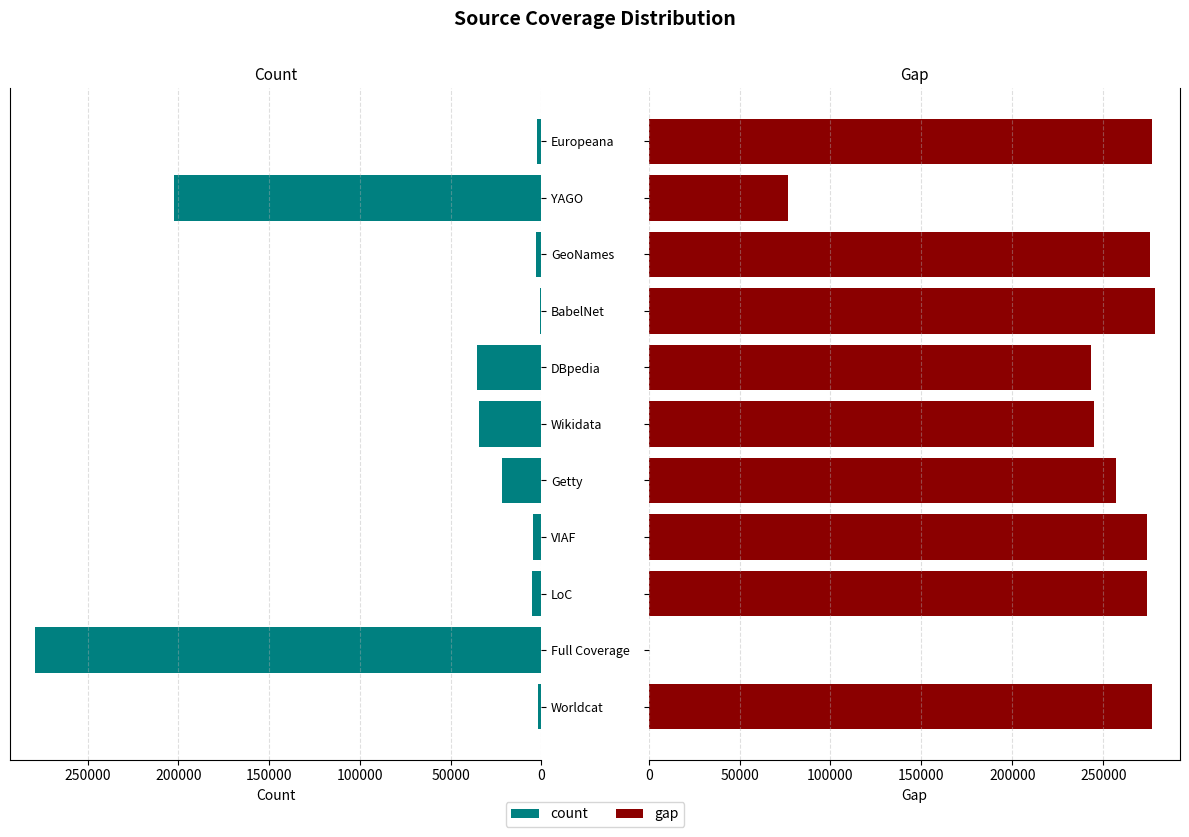

Is it true that count equals 648 at BabelNet?

False